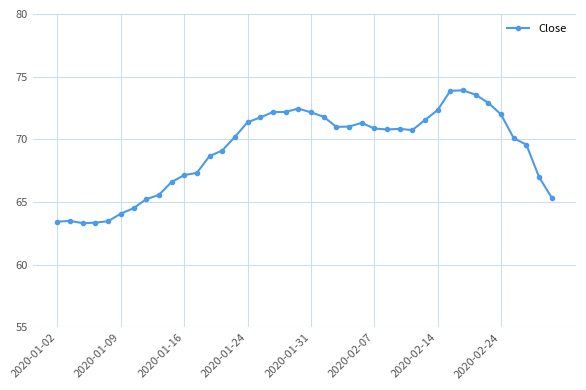

True or false: there are more than 0 points higher than both neighbors.

True